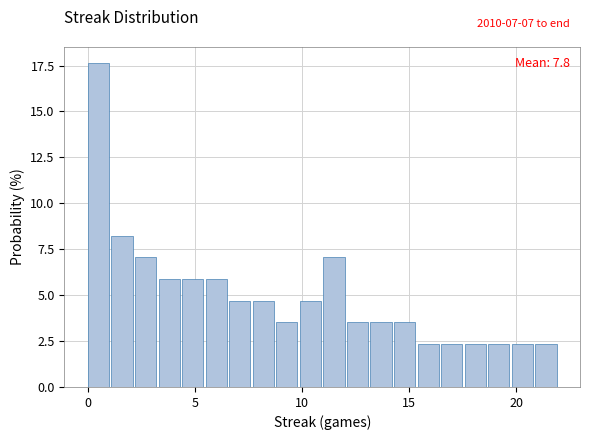

Read against the x-axis, roughly where is the centre of the tallest bar?

0.5